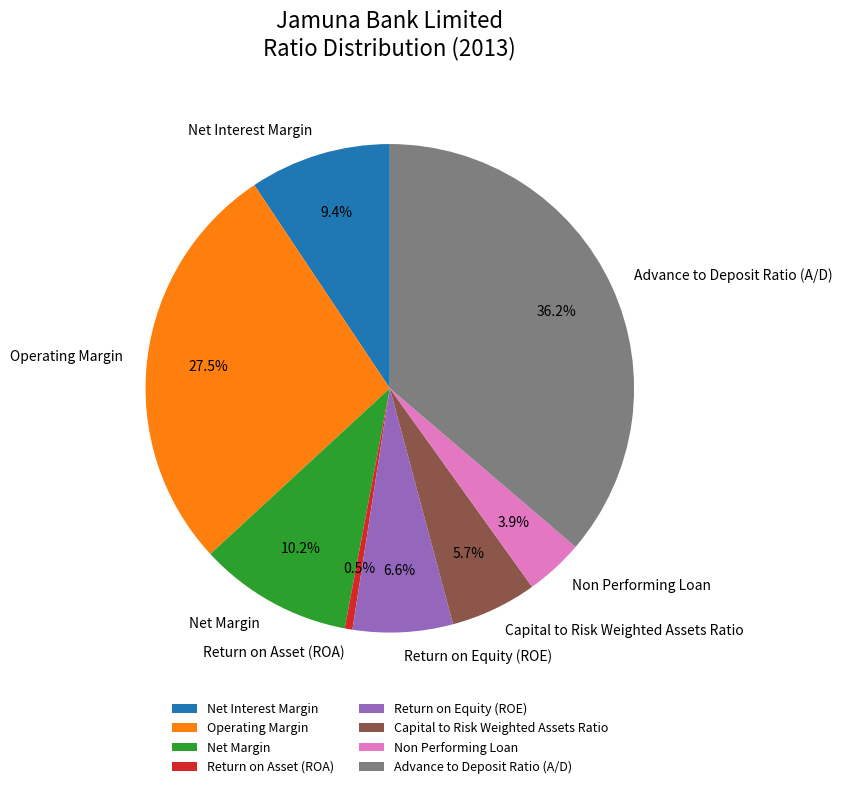

Count the number of slices in the pie.

8